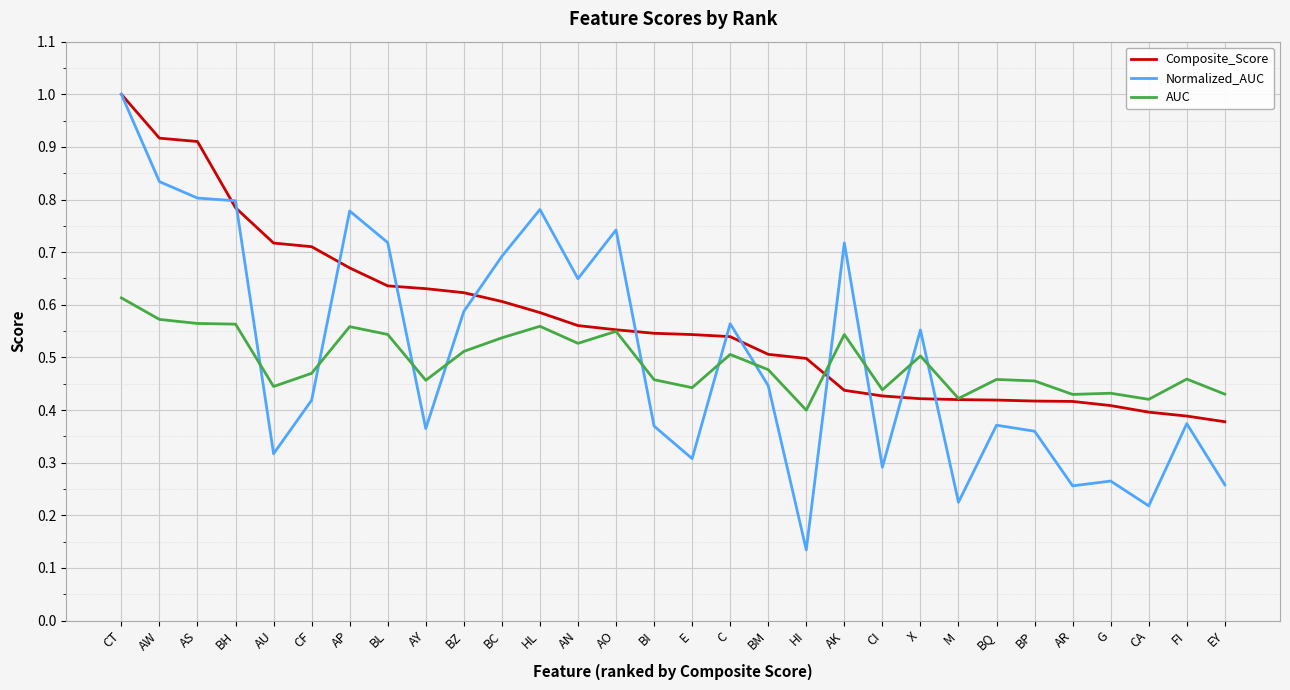

How many intersections are there between Normalized_AUC and AUC?

11